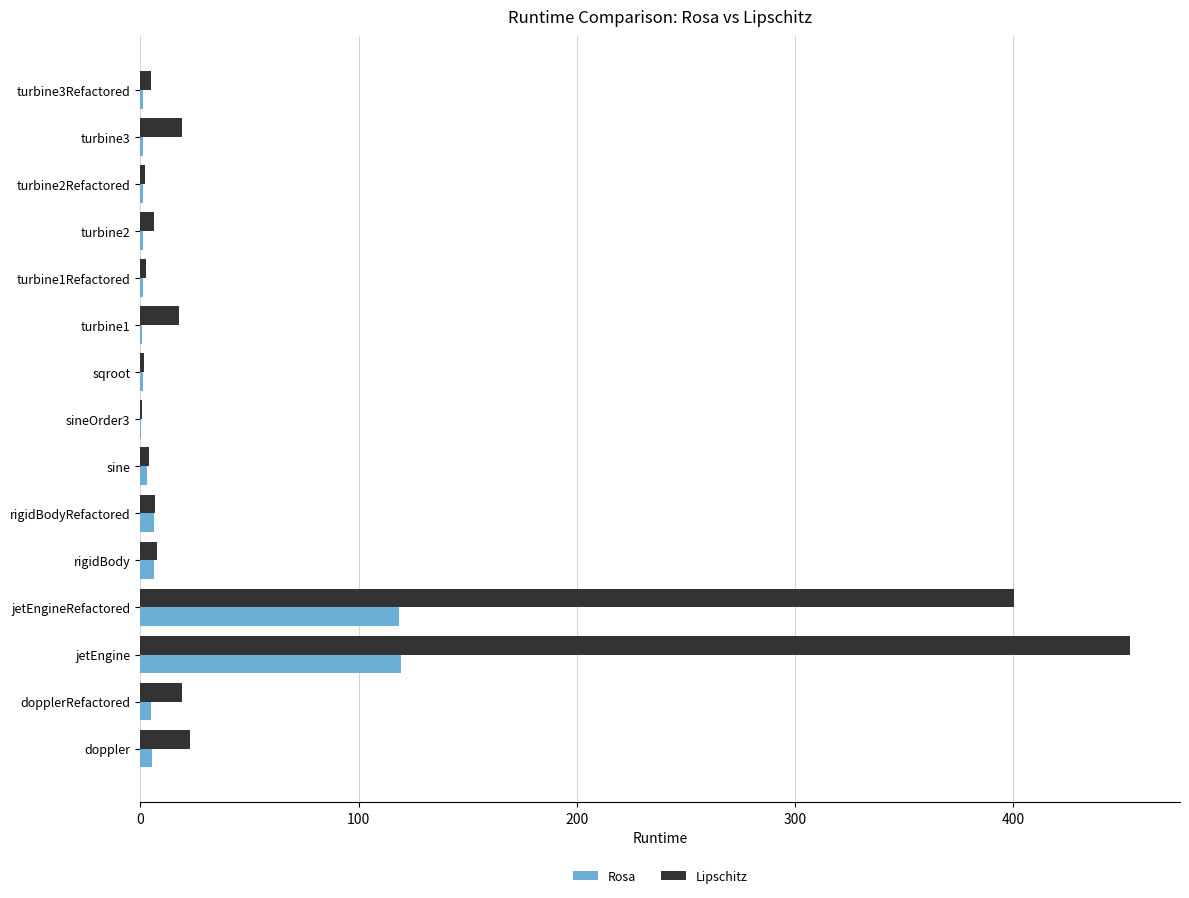

What is the sum of all Rosa values?

272.3